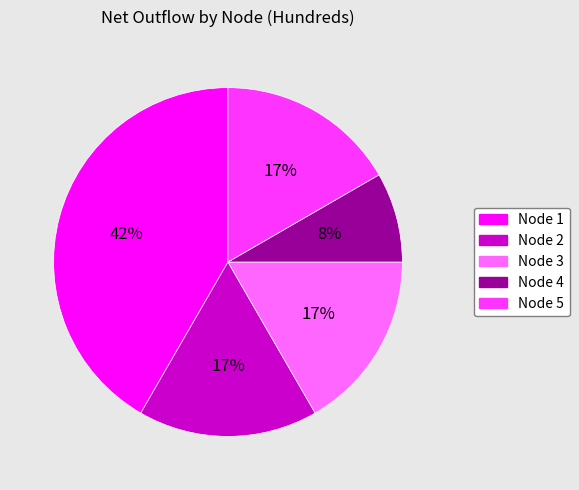

To the nearest percent, what is the average slice percentage?

20%